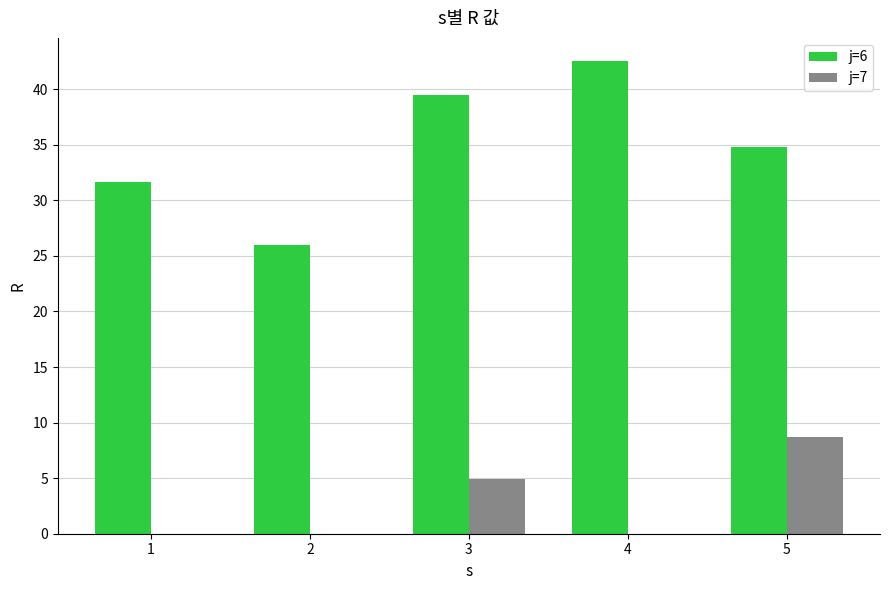

Where is j=6 nearest to the value 34?

5